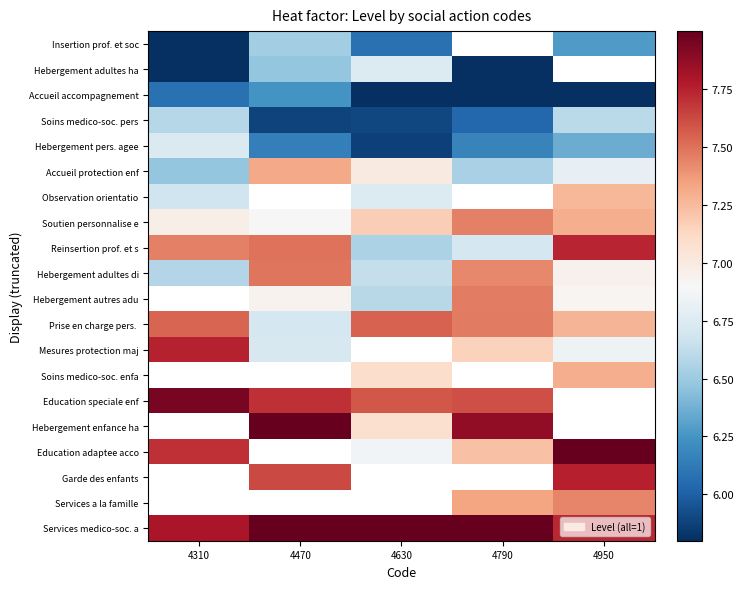

What is the average value of the Accueil protection enf series?

6.8